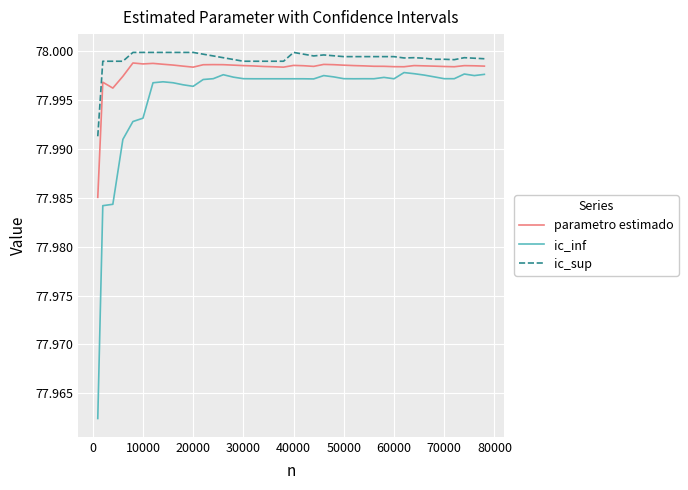

True or false: ic_inf and ic_sup cross at least once.

False